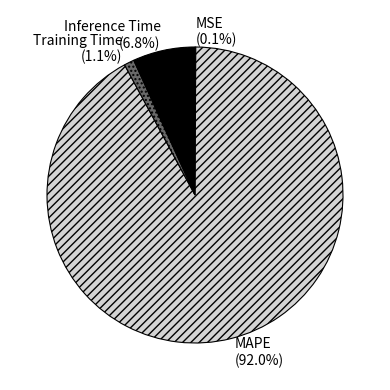

Is there any slice that represents more than half of the pie?

Yes